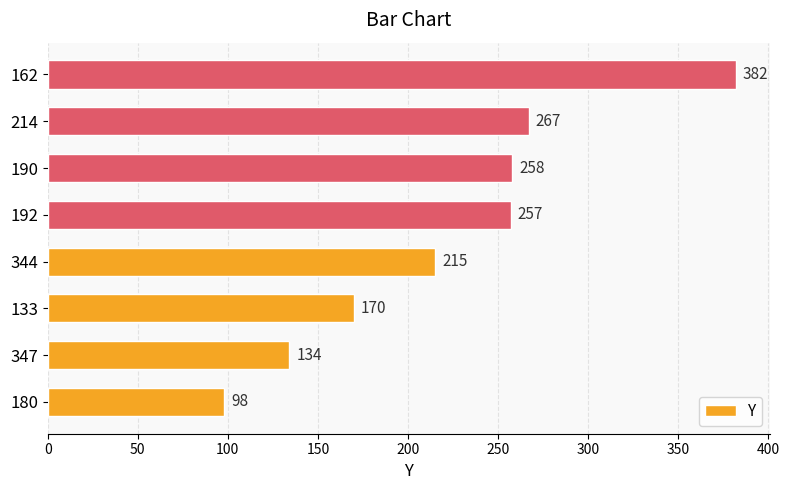

What is the sum of the values at 180 and 162?

480